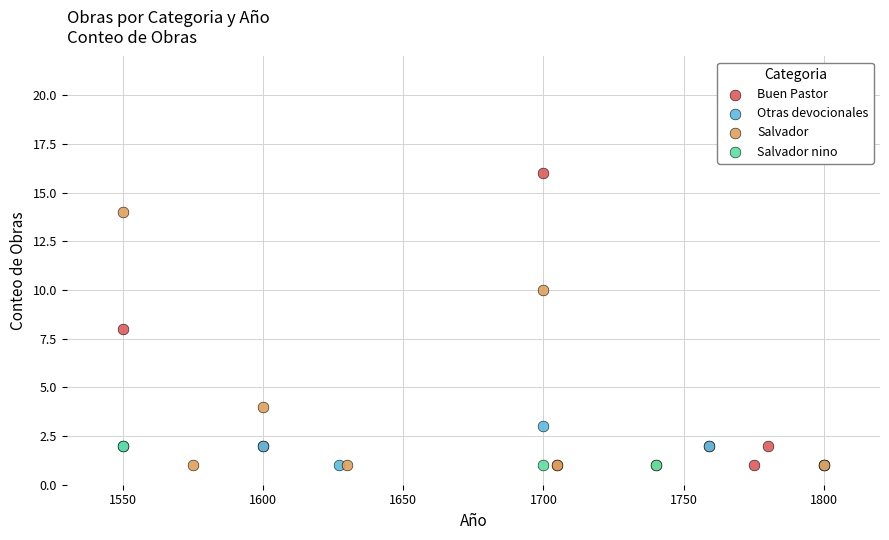

Which series contains the highest Y value?

Buen Pastor